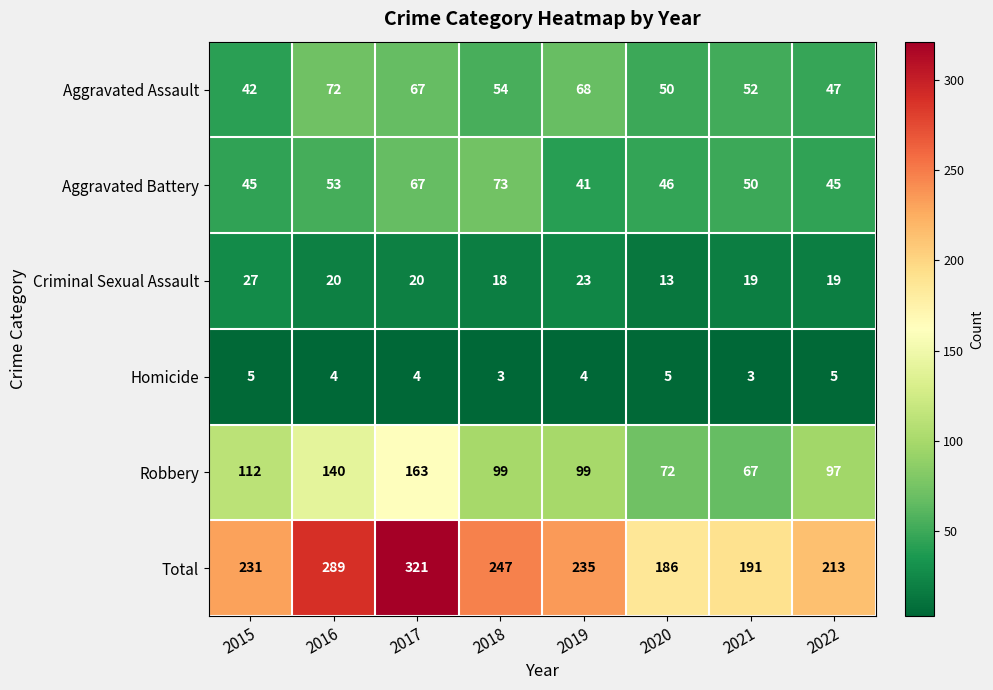

What is the difference between the Criminal Sexual Assault values at 2016 and 2020?

7